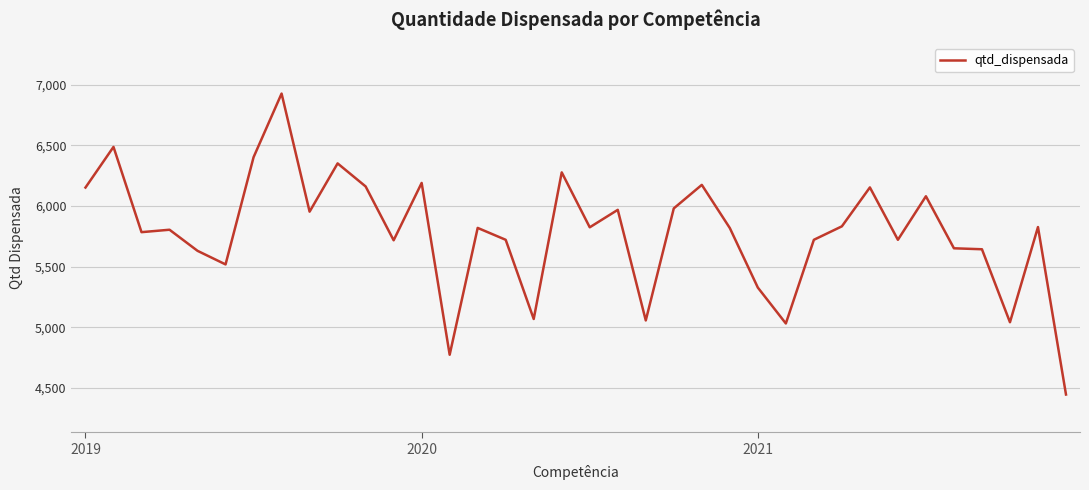

What is the greatest value displayed?

6927